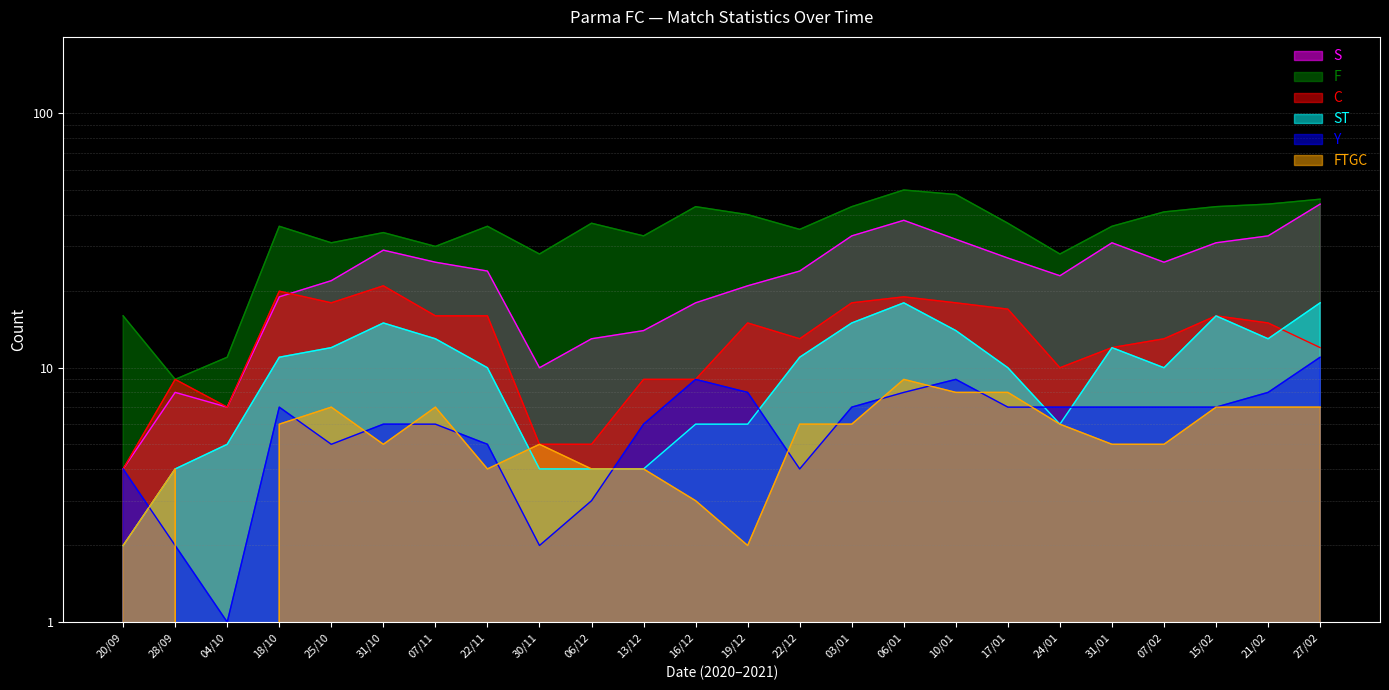

What value does the Y series have at 06/01?

8